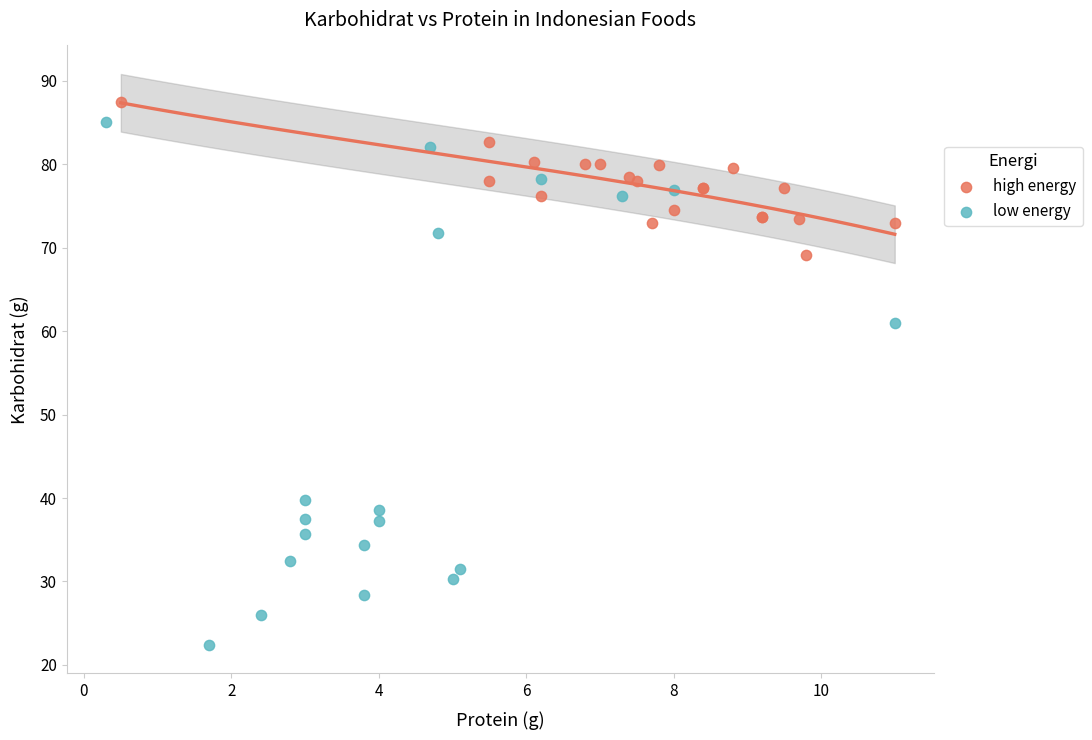

Which series contains the lowest Y value?

low energy